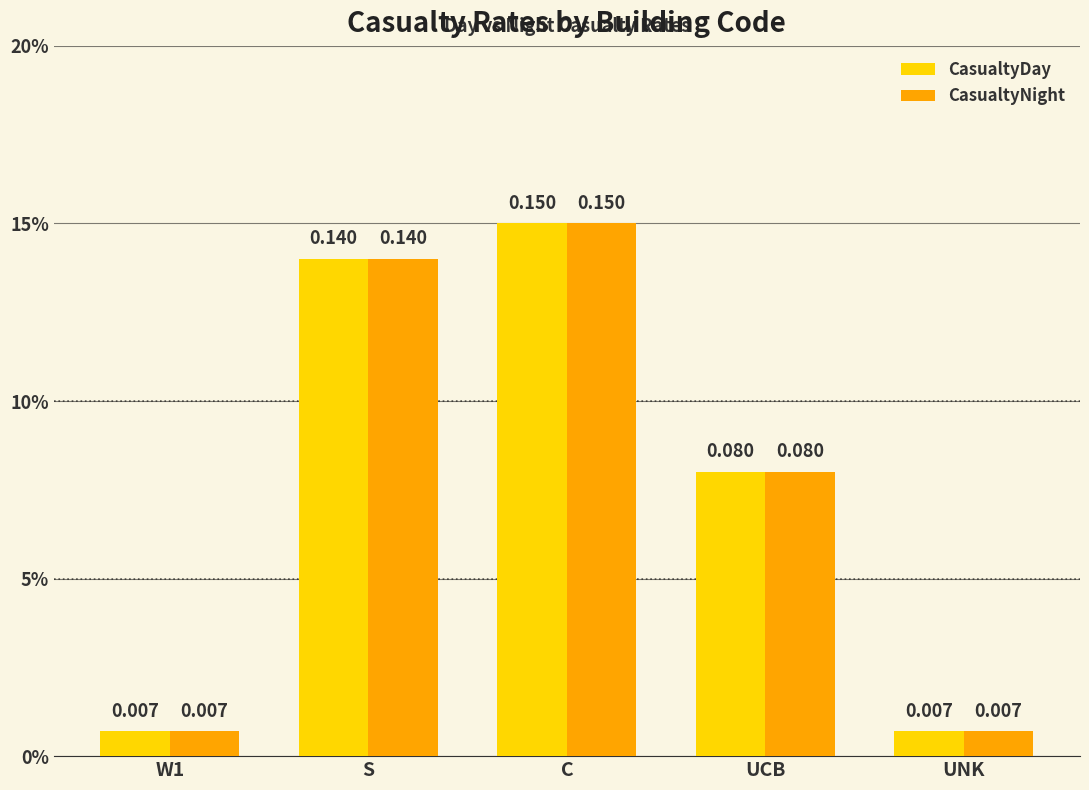

Does the chart contain any negative values?

No